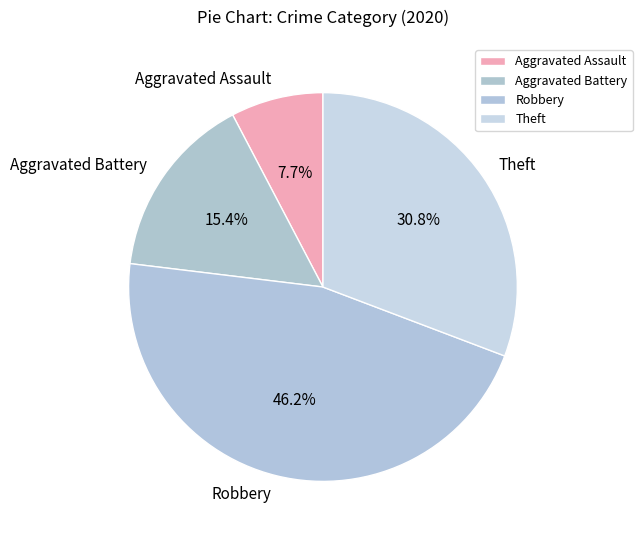

Count the number of slices in the pie.

4